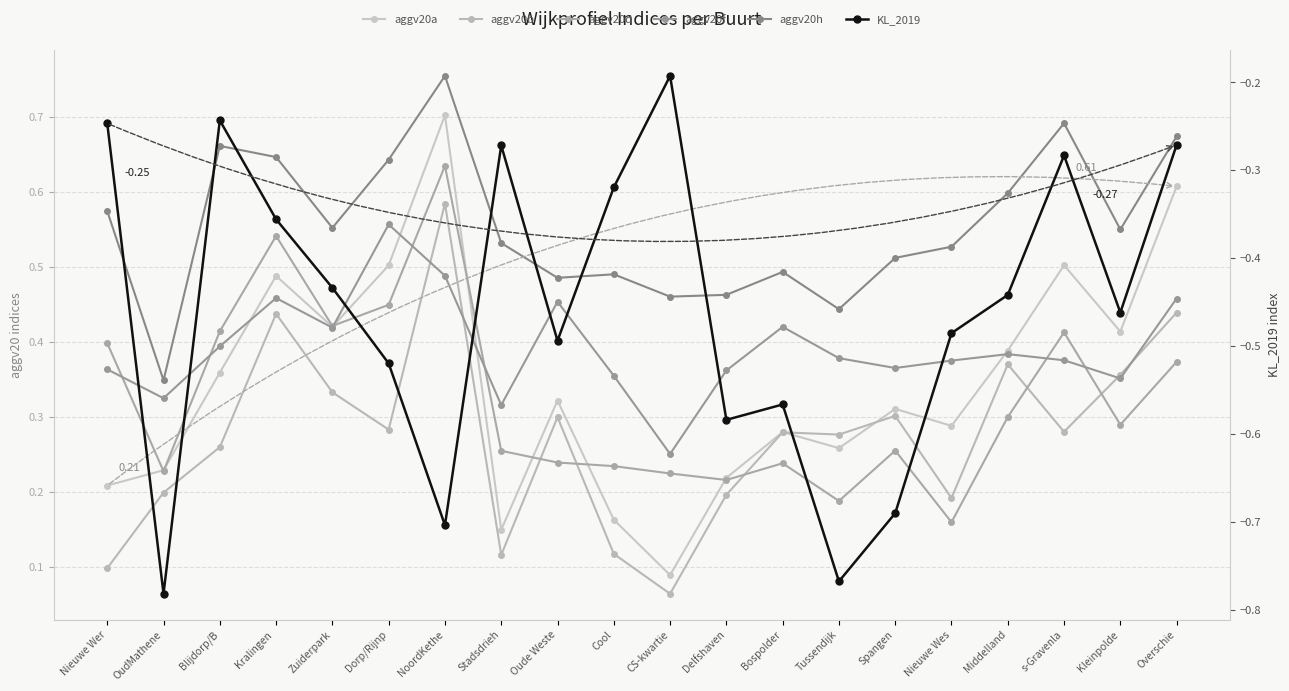

Between Oude Weste and Kleinpolde, which series saw the biggest shift?

aggv20f